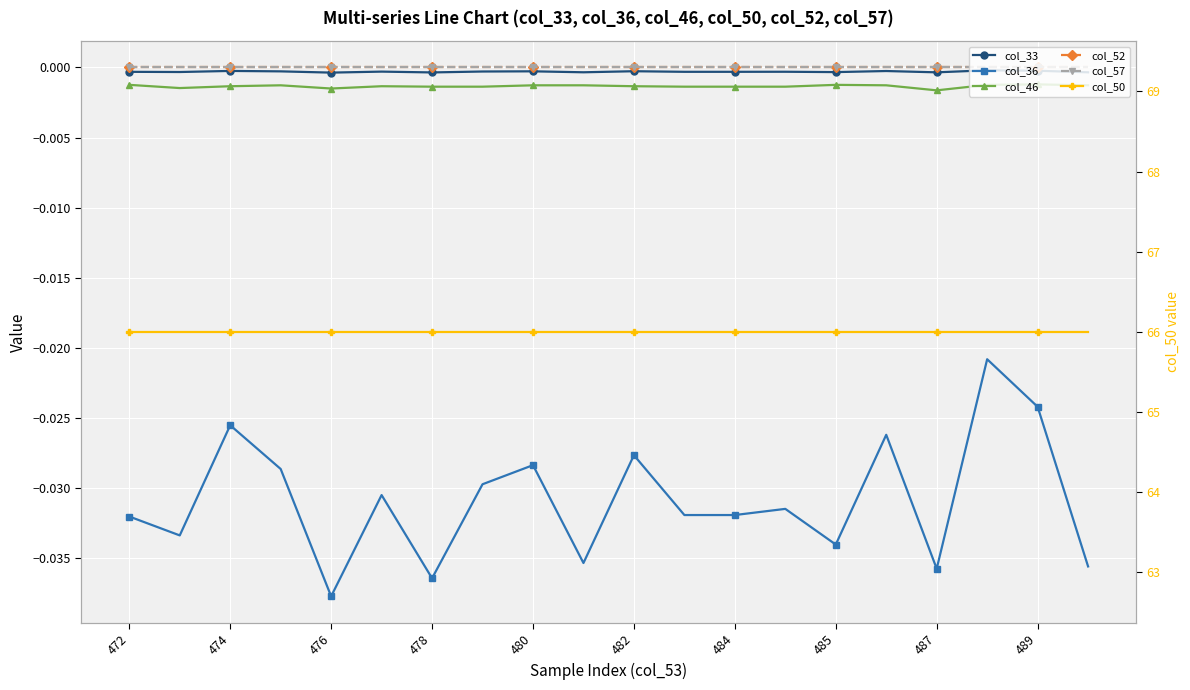

What position from the left is 489?

10